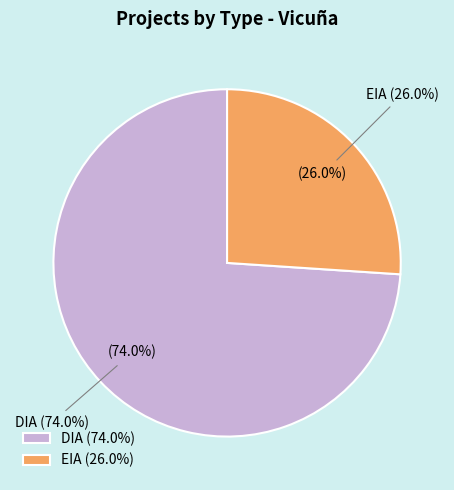

What percentage is NOT represented by EIA?

74.0%